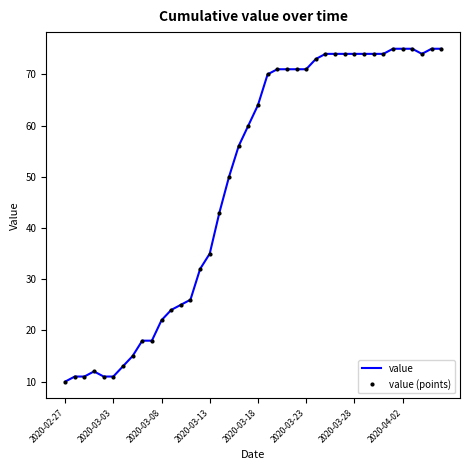

What is the minimum value for value (points)?

10